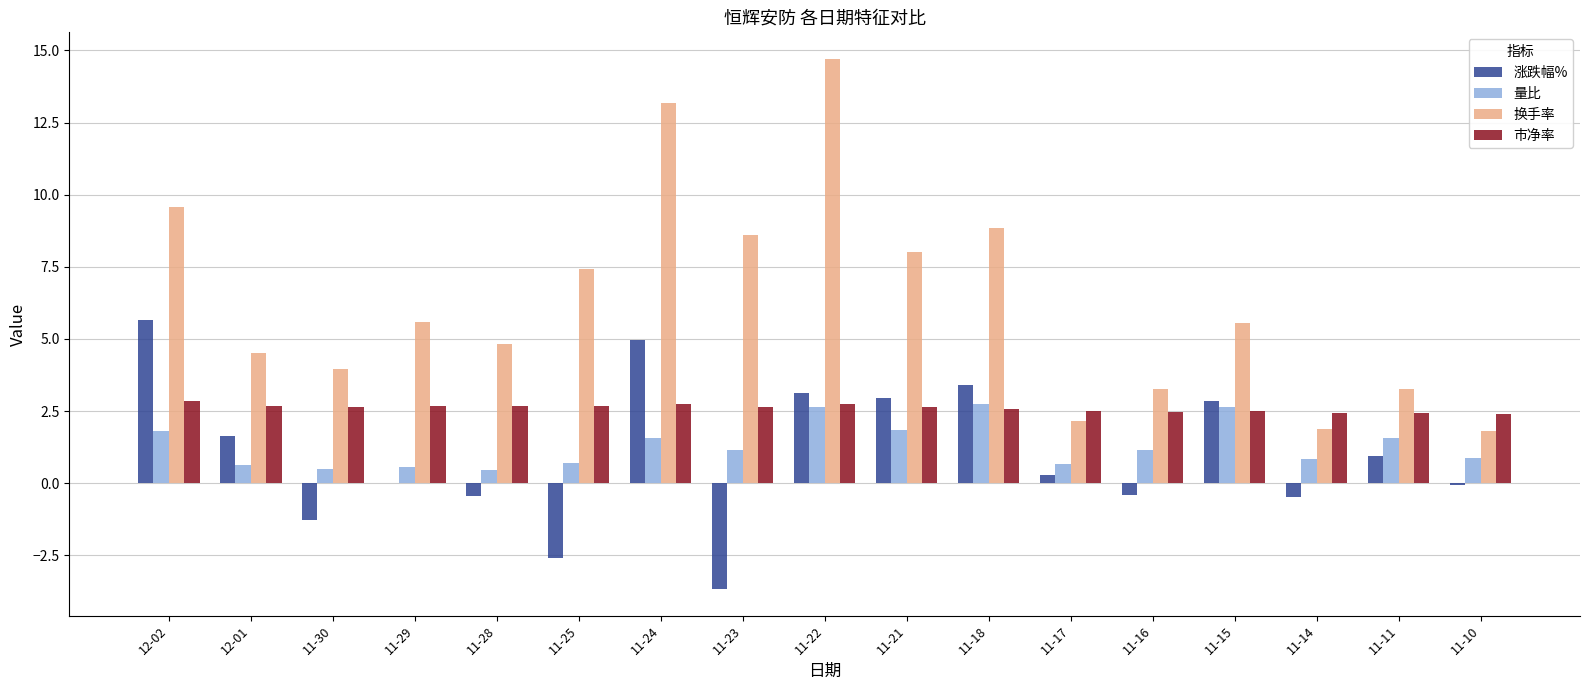

What is the greatest value displayed?

14.7